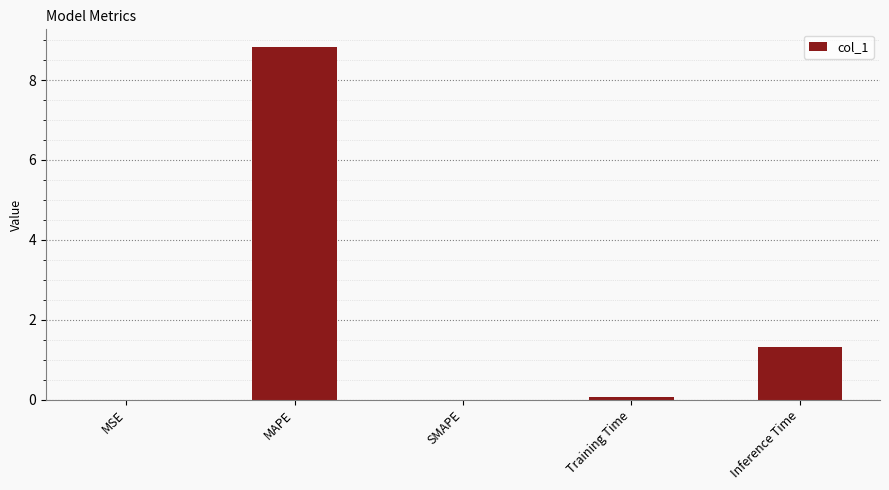

Where is the data nearest to the value 4?

Inference Time